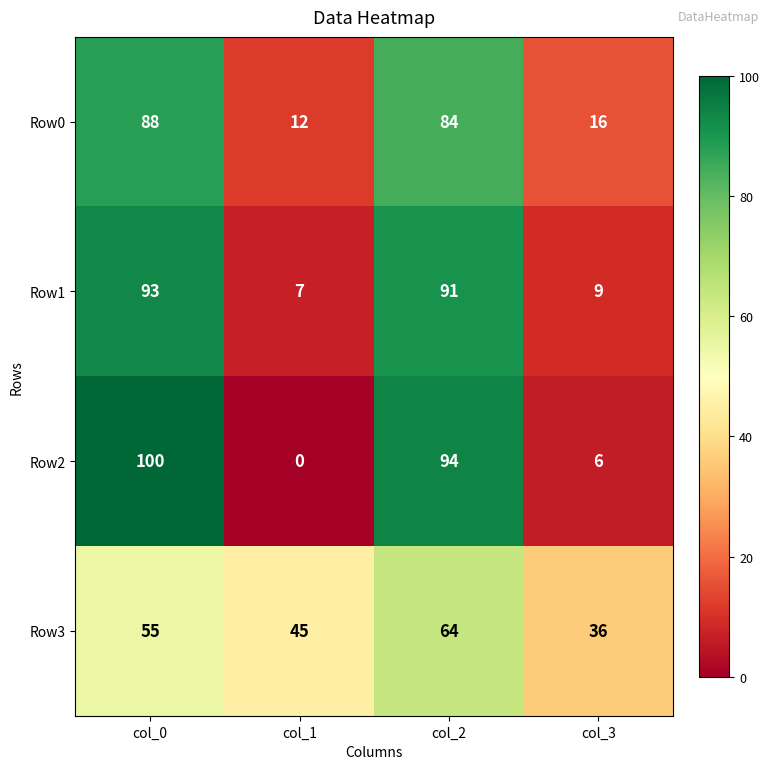

Which category has the lowest value across all series?

col_1